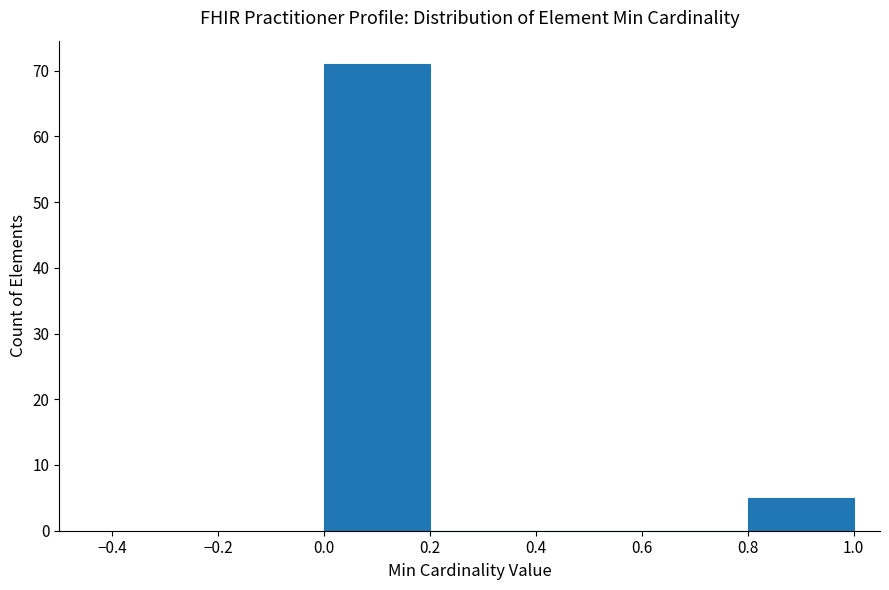

How tall is the bar that spans 0.8 to 1.0 on the x-axis? The values are not printed on the chart, so give them approximately, as read against the axis.

5